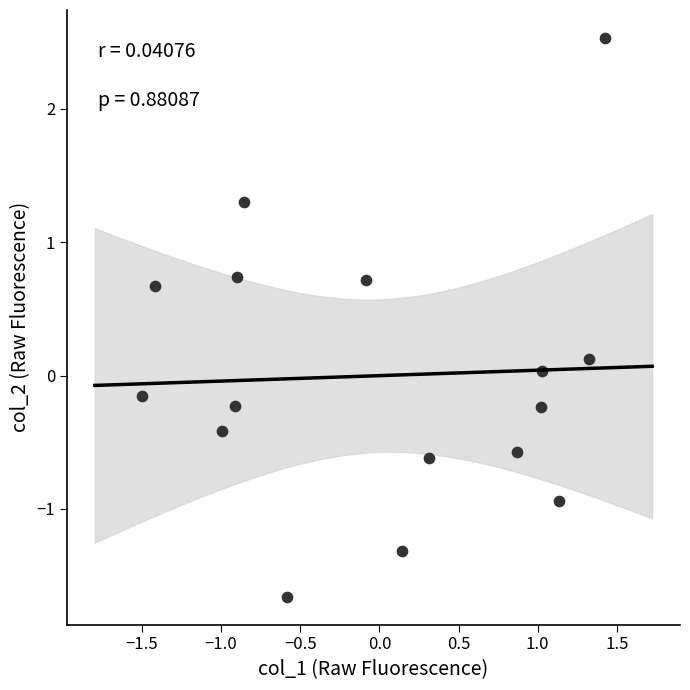

What is the range of X values (max minus min)?

2.9